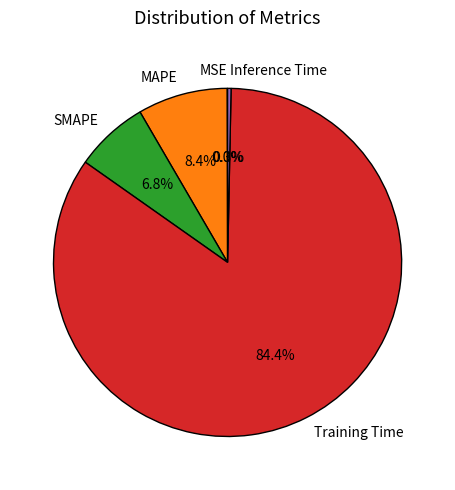

What percentage do MAPE and SMAPE together represent?

15.2%